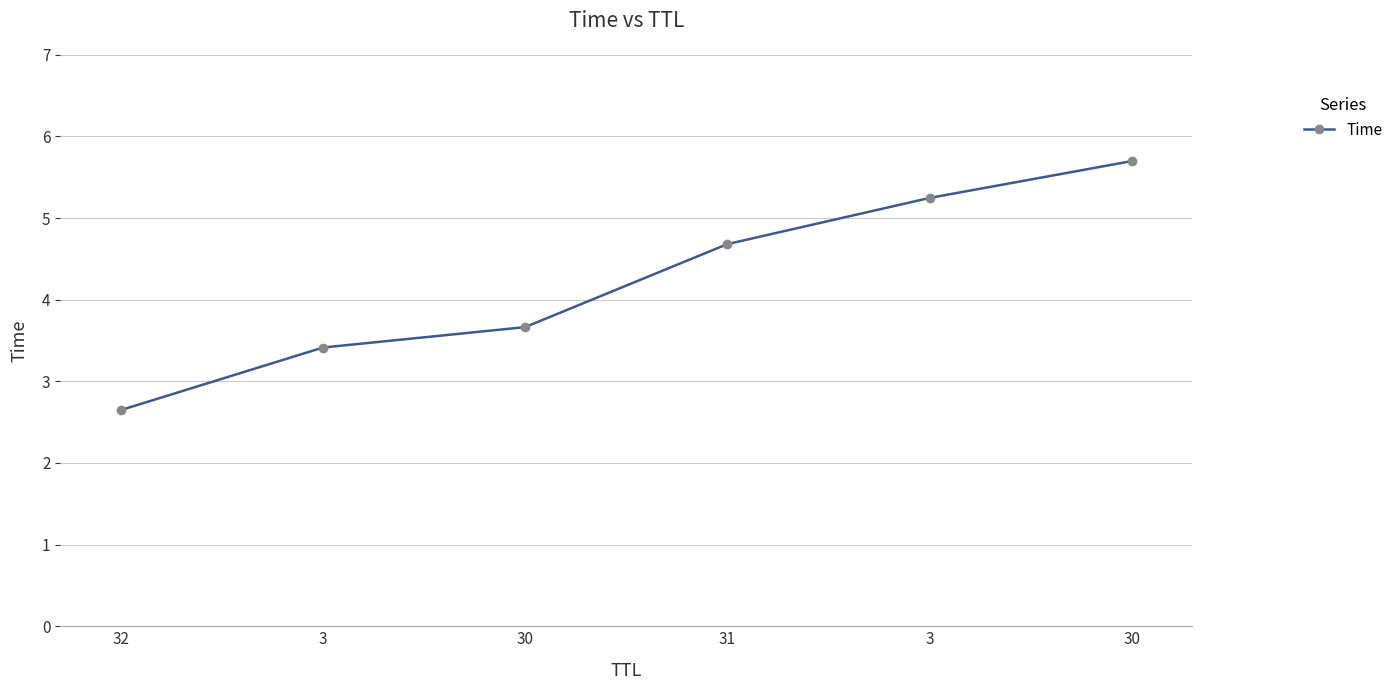

True or false: there are more than 0 points higher than both neighbors.

False